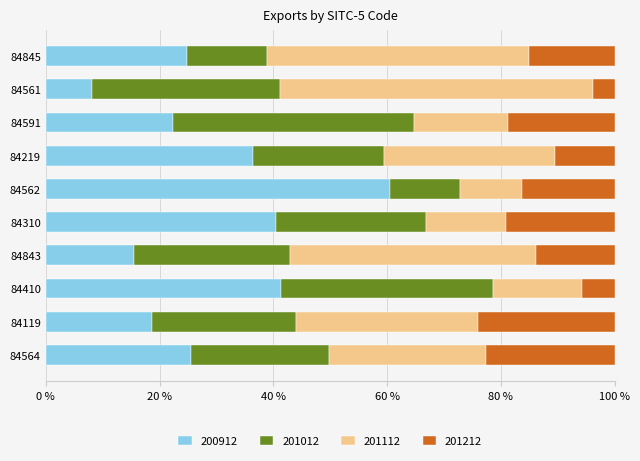

What is the difference between the 200912 values at 84310 and 84591?

18.3